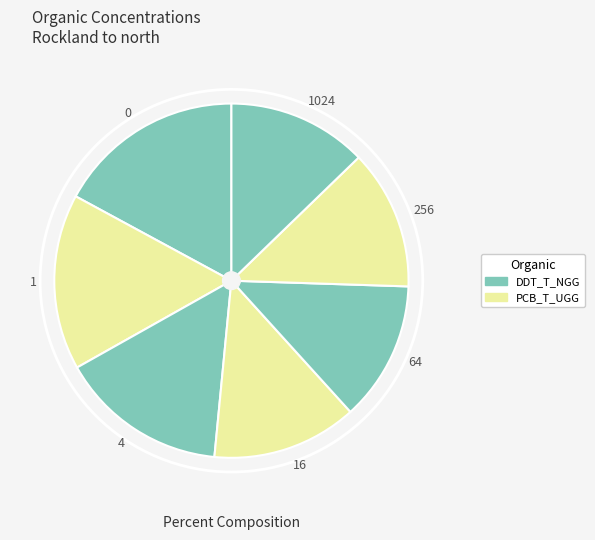

The 64 slice represents 26% of the pie. True or false?

False